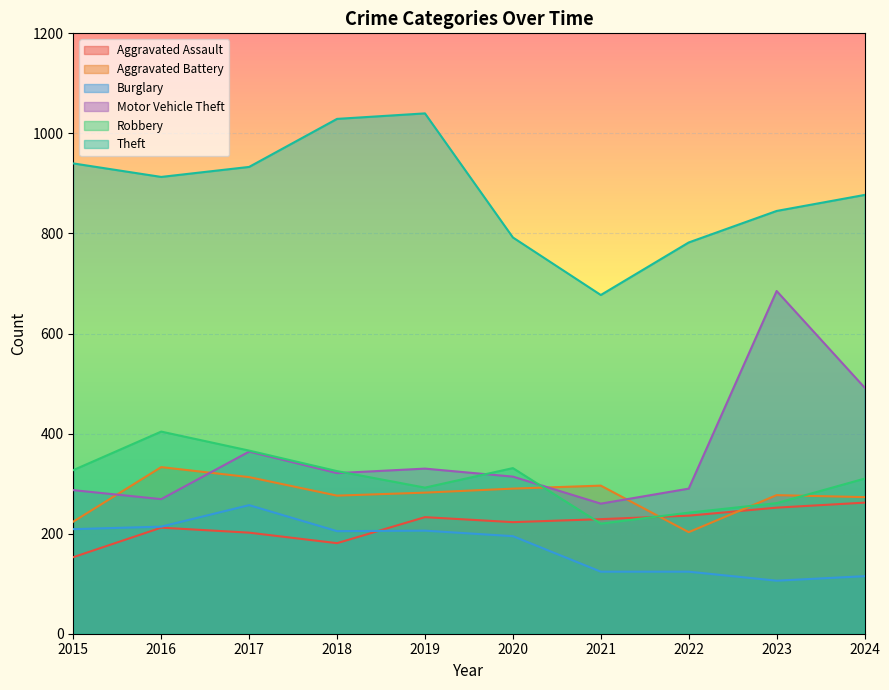

What is the sum of all Motor Vehicle Theft values?

3612